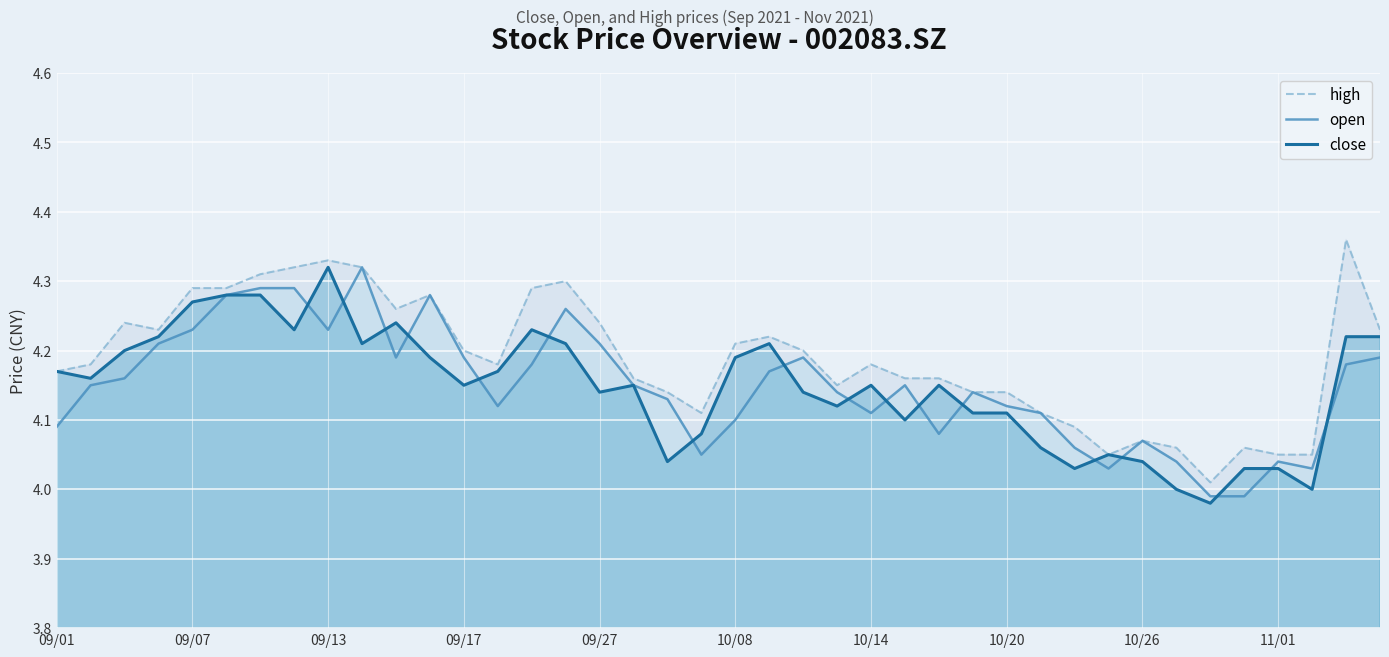

The close series shows 4.1 at 22. True or false?

True